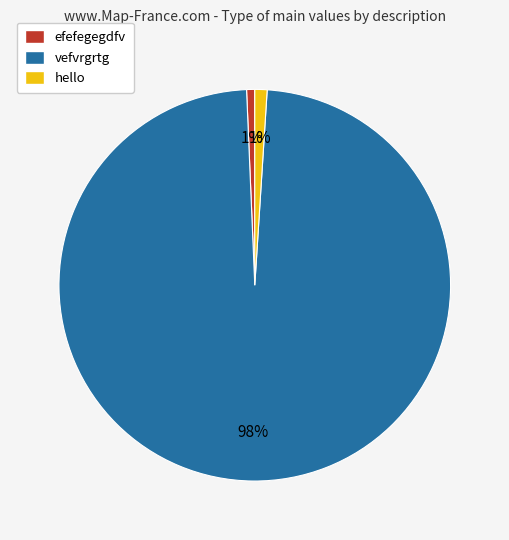

What percentage is the hello slice, to the nearest percent?

1%